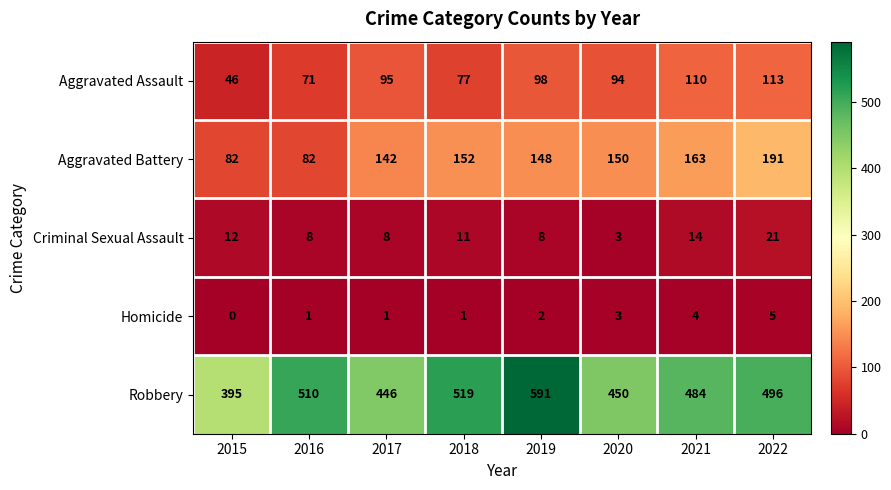

What is the sum of the Robbery values at 2021 and 2016?

994